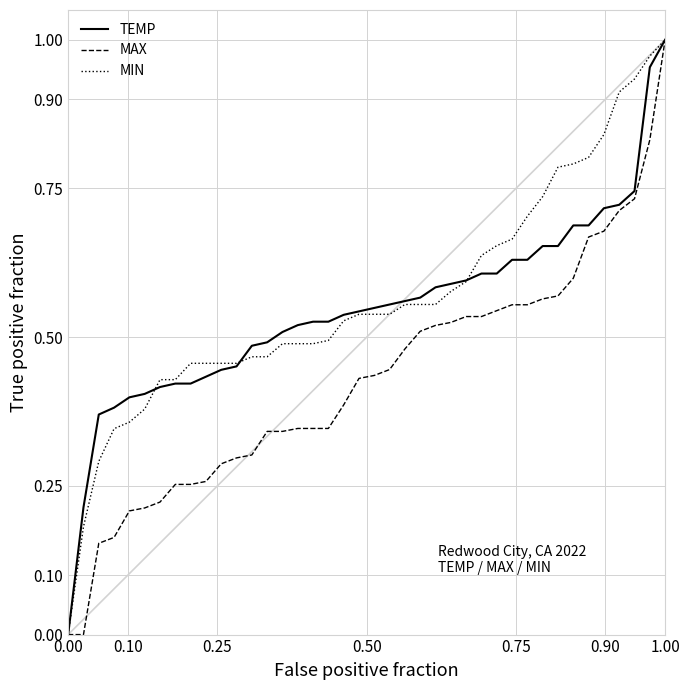

What are all the series names shown in the legend?

TEMP, MAX, MIN